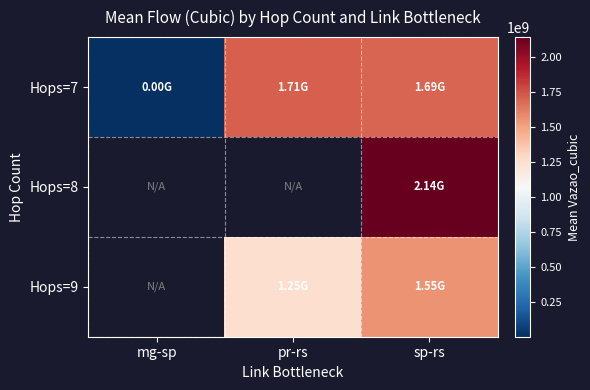

At which category is the sum across all series the highest?

sp-rs